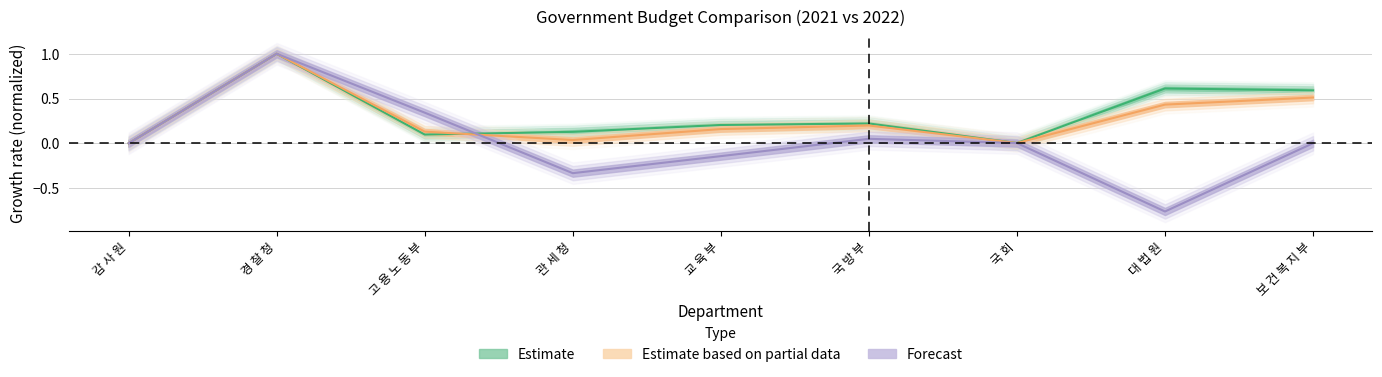

Rank the categories by Forecast value from highest to lowest.

경 찰 청, 고 용 노 동 부, 국 방 부, 국 회, 보 건 복 지 부, 감 사 원, 교 육 부, 관 세 청, 대 법 원